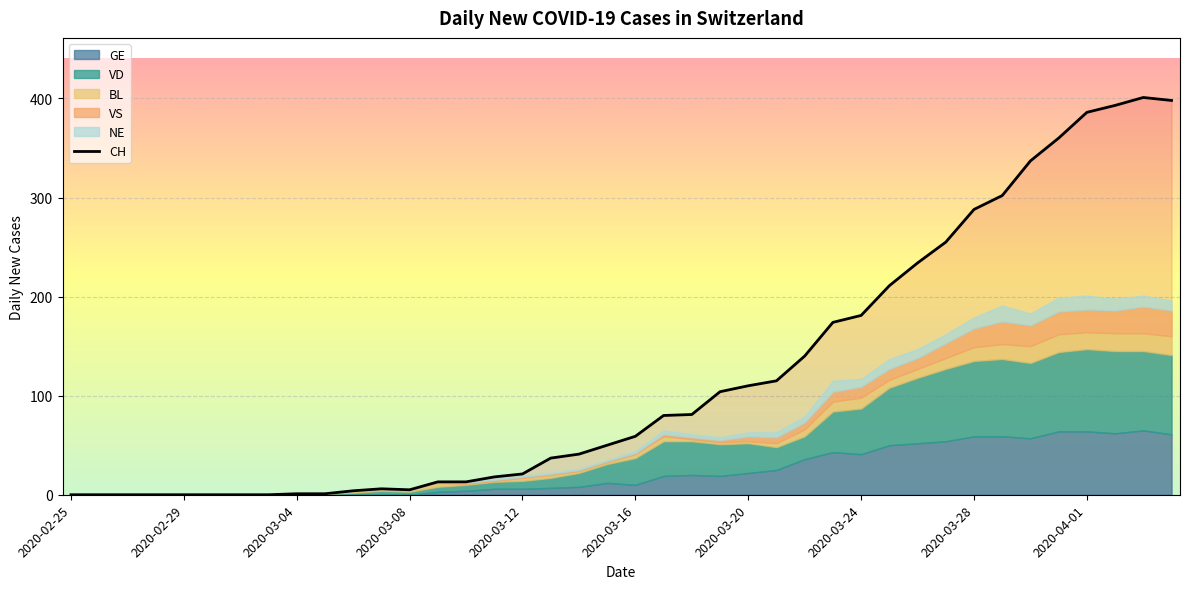

How many distinct data groups are displayed?

6